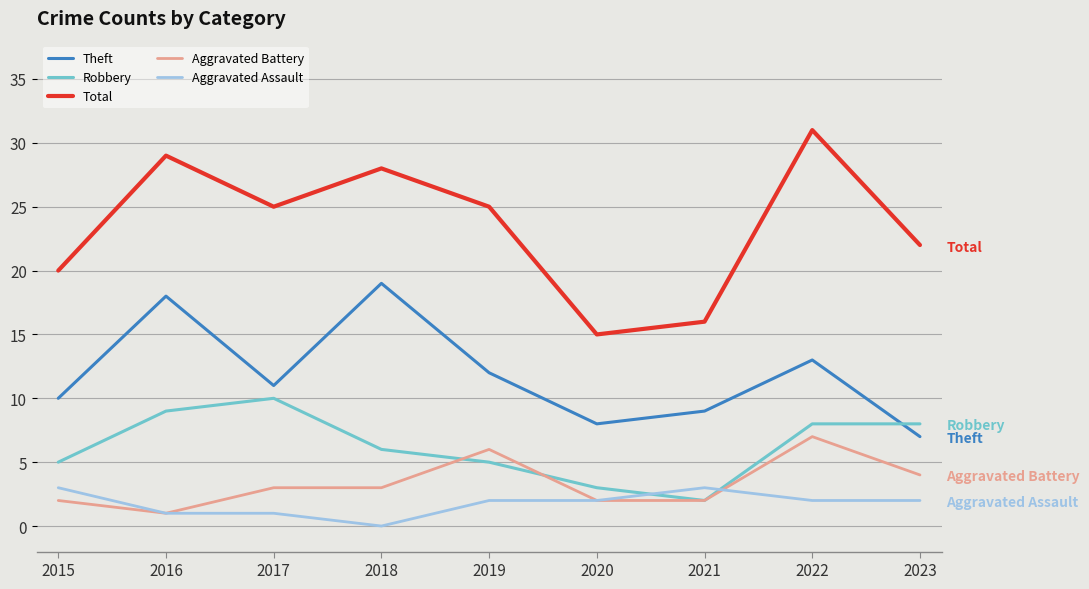

What is the highest value of the Aggravated Battery series?

7